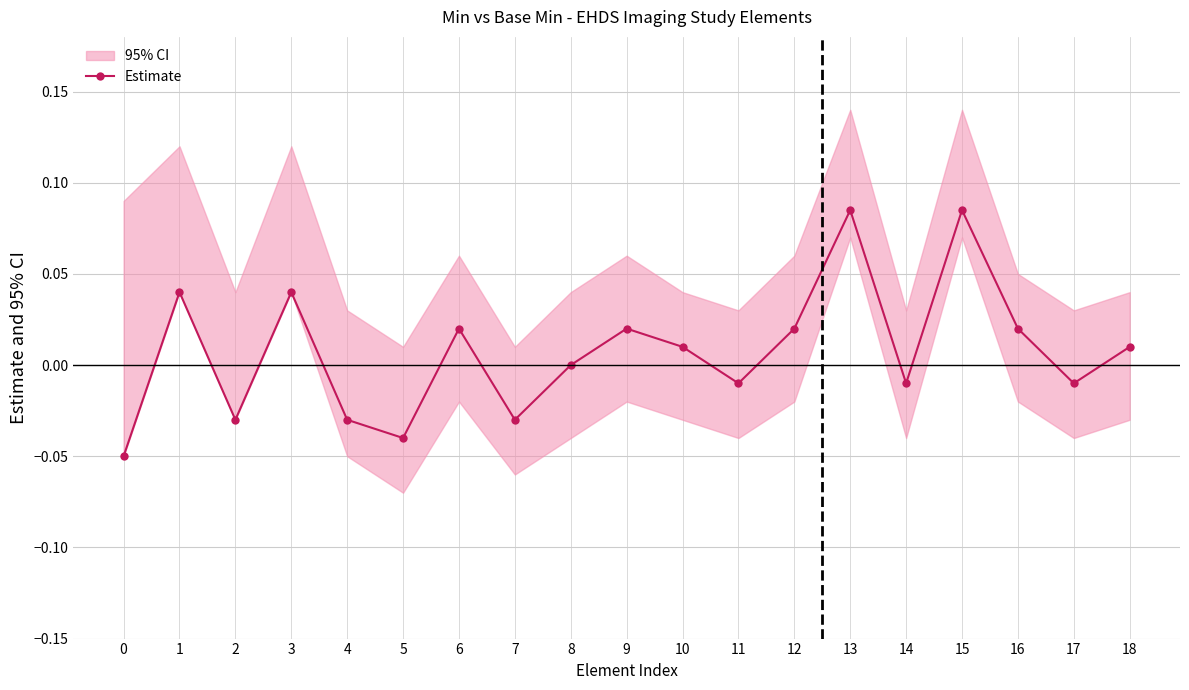

The chart shows a value of 0.0 at 15. True or false?

False